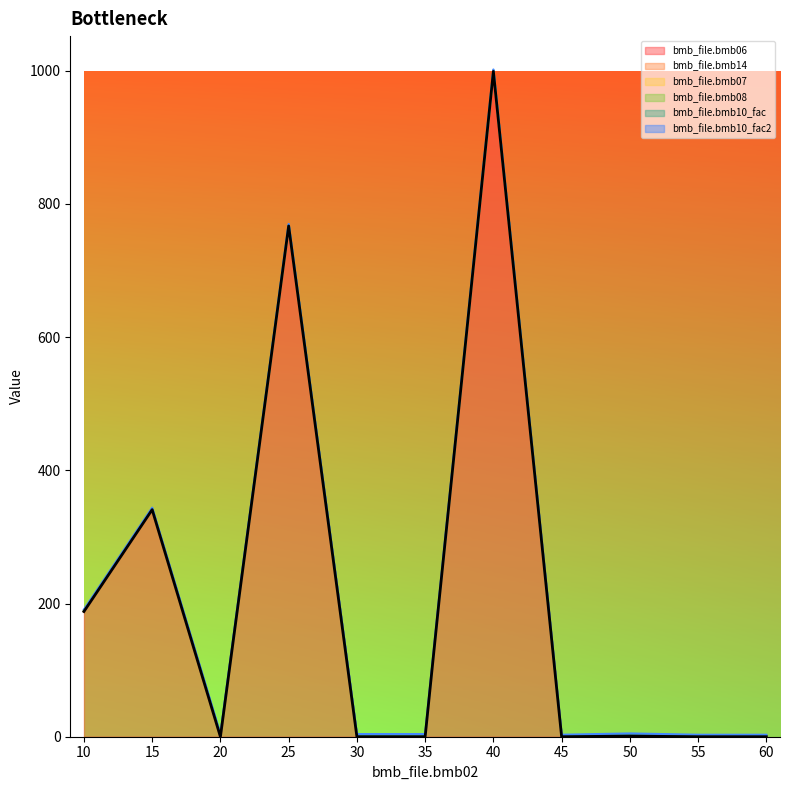

Rank the series by their maximum value, from lowest to highest.

bmb_file.bmb08, bmb_file.bmb14, bmb_file.bmb07, bmb_file.bmb10_fac, bmb_file.bmb10_fac2, bmb_file.bmb06